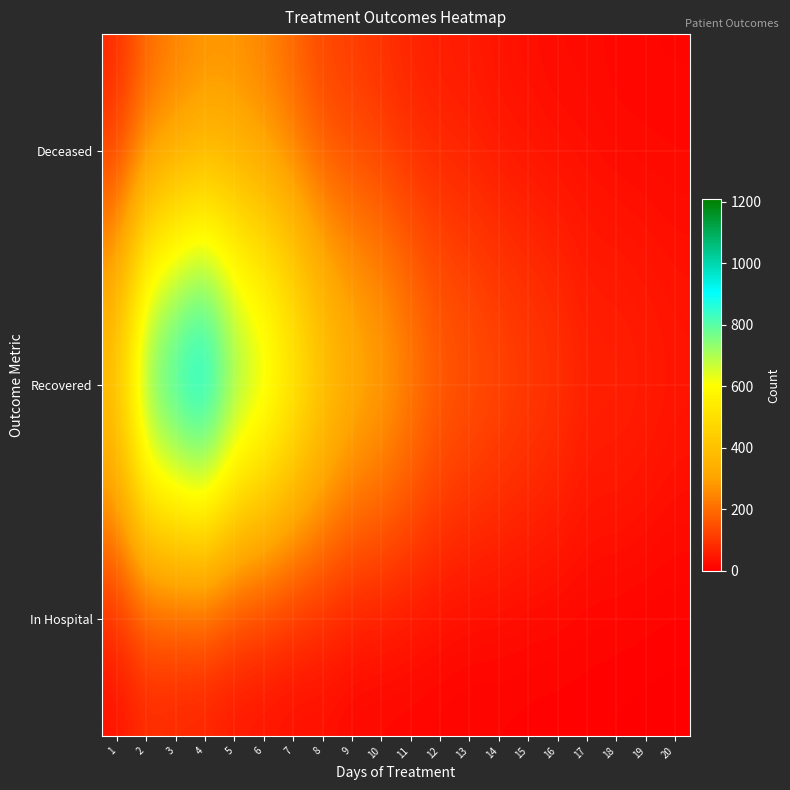

Reading left to right, extract all data points from this chart.

In Hospital: 1=17	2=54	3=34	4=30	5=15	6=14	7=6	8=13	9=3	10=3	11=4	12=4	13=1	14=3	15=2	16=2	17=3	18=1	19=0	20=0
Recovered: 1=525	2=1002	3=1108	4=1208	5=948	6=858	7=706	8=546	9=436	10=393	11=305	12=222	13=194	14=171	15=144	16=125	17=80	18=84	19=71	20=54
Deceased: 1=62	2=173	3=208	4=244	5=251	6=223	7=177	8=117	9=104	10=85	11=58	12=51	13=47	14=32	15=26	16=19	17=20	18=13	19=12	20=12